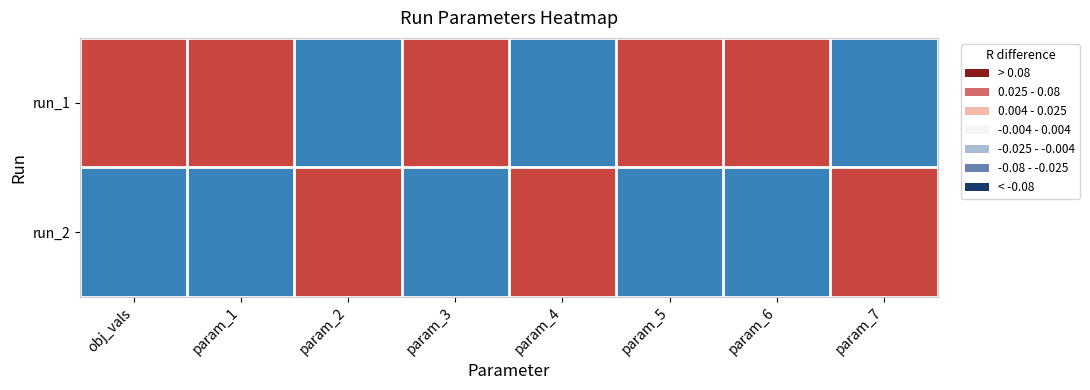

Rank the series at param_4 from lowest to highest value.

run_1, run_2